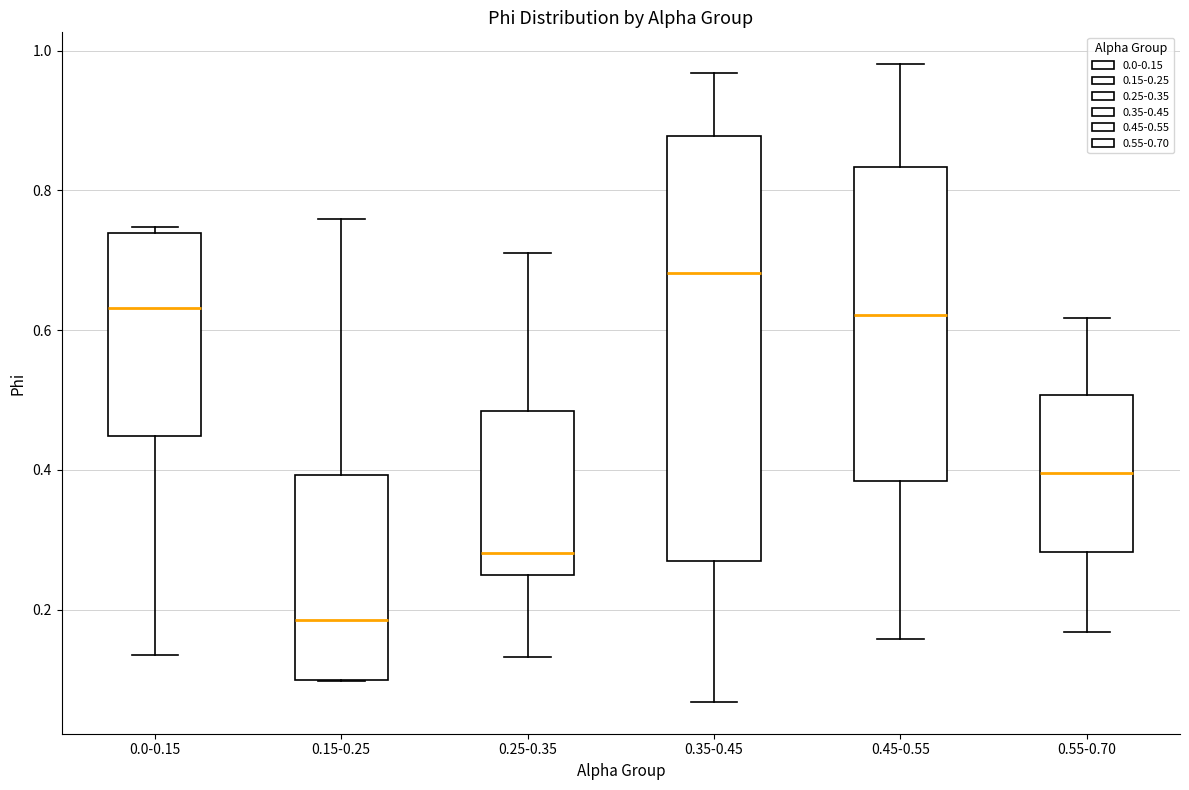

Reading left to right, transcribe this box plot: for each box, give where its median line is, the range the box spans, and where its two whiskers end, as read against the y-axis. The values are not printed on the chart, so give them approximately, as read against the axis.

0.0-0.15: median 0.64, box 0.44 to 0.74, whiskers 0.14 to 0.74 (just above the box's upper edge)
0.15-0.25: median 0.18, box 0.10 to 0.40, whiskers 0.10 to 0.76
0.25-0.35: median 0.28, box 0.24 to 0.48, whiskers 0.14 to 0.72
0.35-0.45: median 0.68, box 0.28 to 0.88, whiskers 0.06 to 0.96
0.45-0.55: median 0.62, box 0.38 to 0.84, whiskers 0.16 to 0.98
0.55-0.70: median 0.40, box 0.28 to 0.50, whiskers 0.16 to 0.62